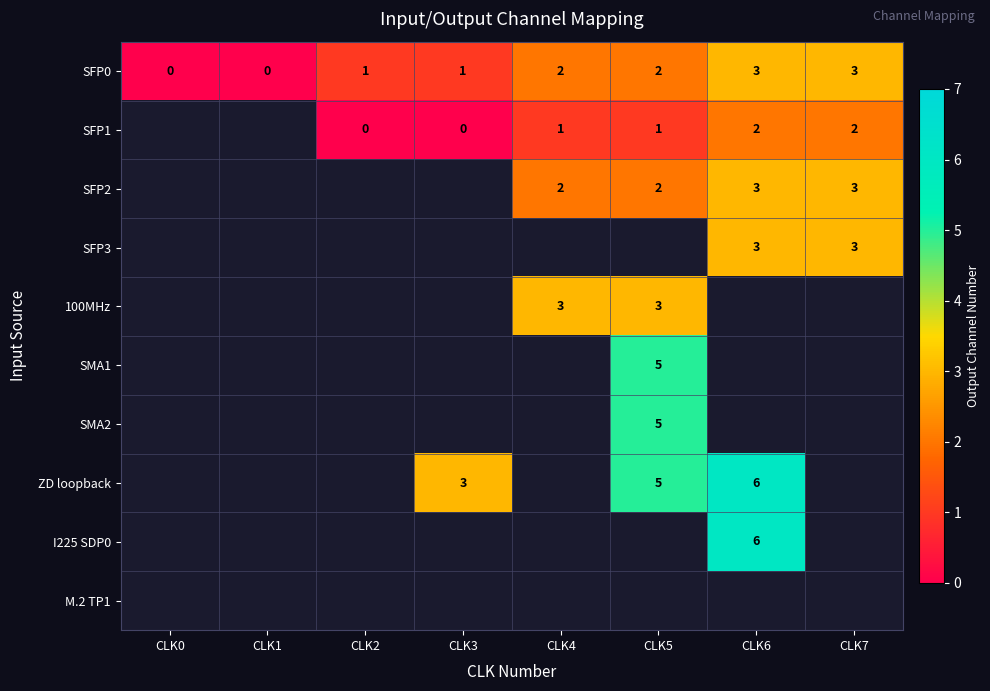

True or false: SMA1 has a value of 3 at CLK5.

False